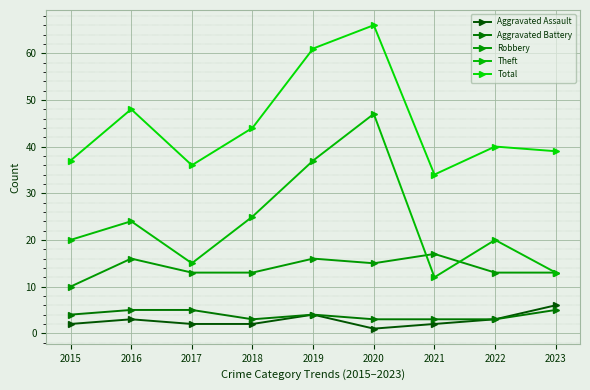

Reading left to right, what are all the values shown in this chart?

Aggravated Assault: 2015=2	2016=3	2017=2	2018=2	2019=4	2020=1	2021=2	2022=3	2023=6
Aggravated Battery: 2015=4	2016=5	2017=5	2018=3	2019=4	2020=3	2021=3	2022=3	2023=5
Robbery: 2015=10	2016=16	2017=13	2018=13	2019=16	2020=15	2021=17	2022=13	2023=13
Theft: 2015=20	2016=24	2017=15	2018=25	2019=37	2020=47	2021=12	2022=20	2023=13
Total: 2015=37	2016=48	2017=36	2018=44	2019=61	2020=66	2021=34	2022=40	2023=39